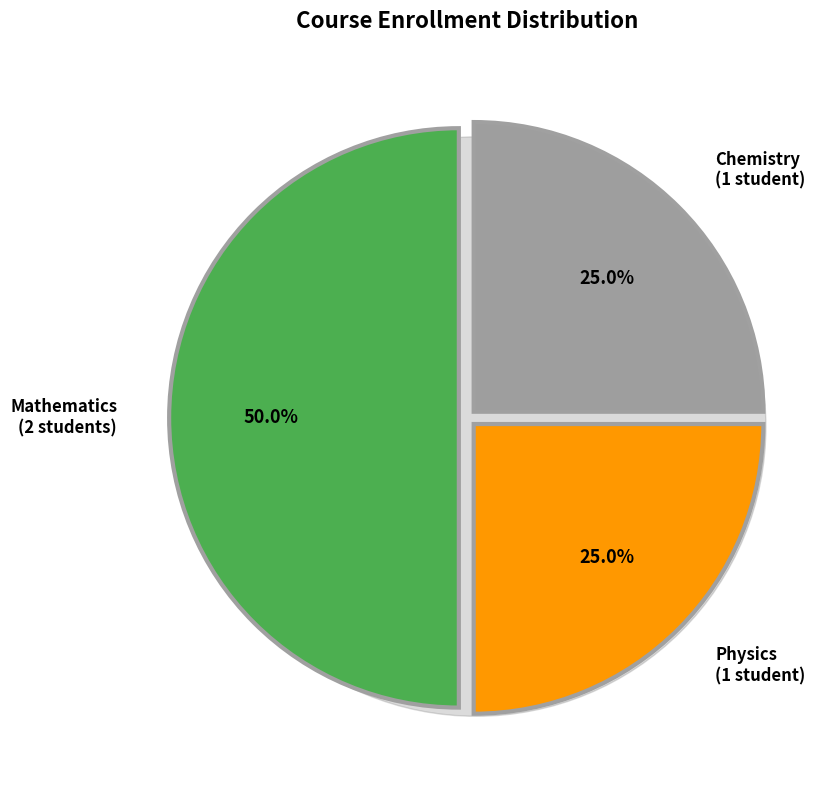

Is it true that Physics is 11% of the pie?

False